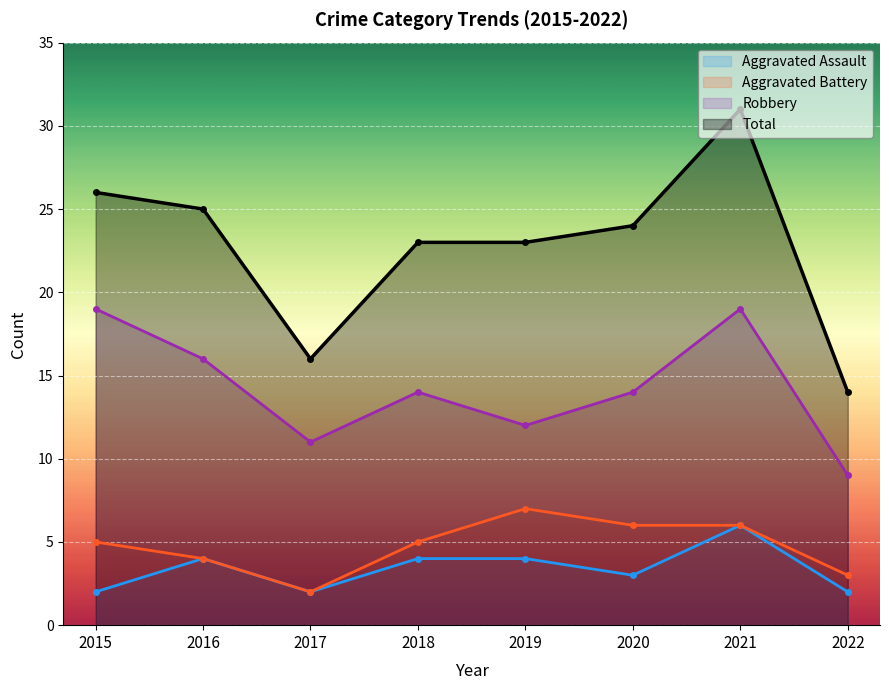

True or false: Aggravated Battery has more than 1 points higher than both neighbors.

False